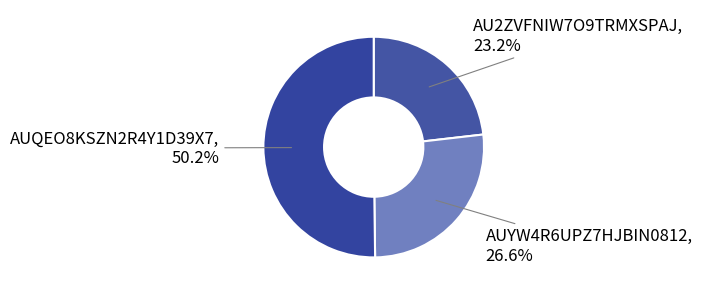

Which slice represents more than half of the pie?

AUQEO8KSZN2R4Y1D39X7